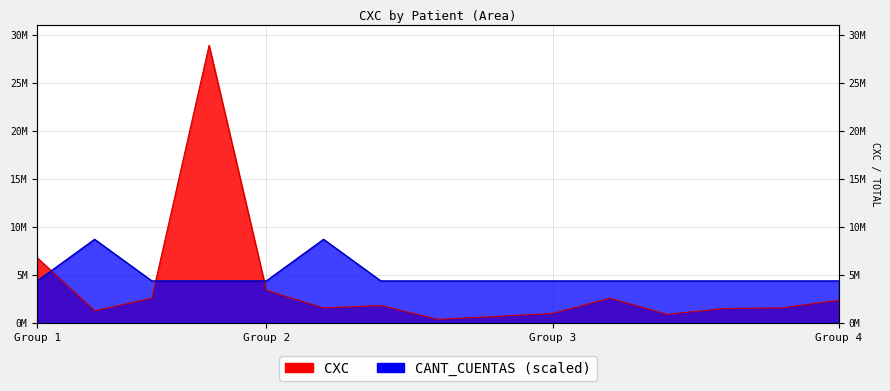

Where is CXC line nearest to the value 14609651?

Group 1